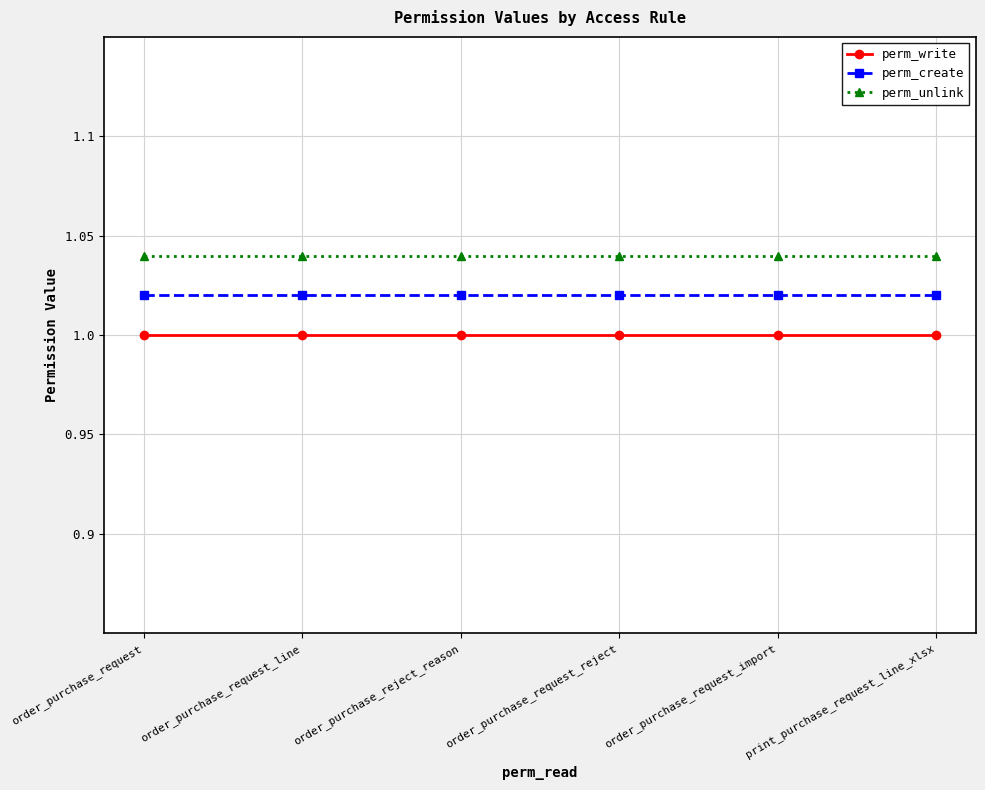

What is the label of the 5th point from the left?

order_purchase_request_import